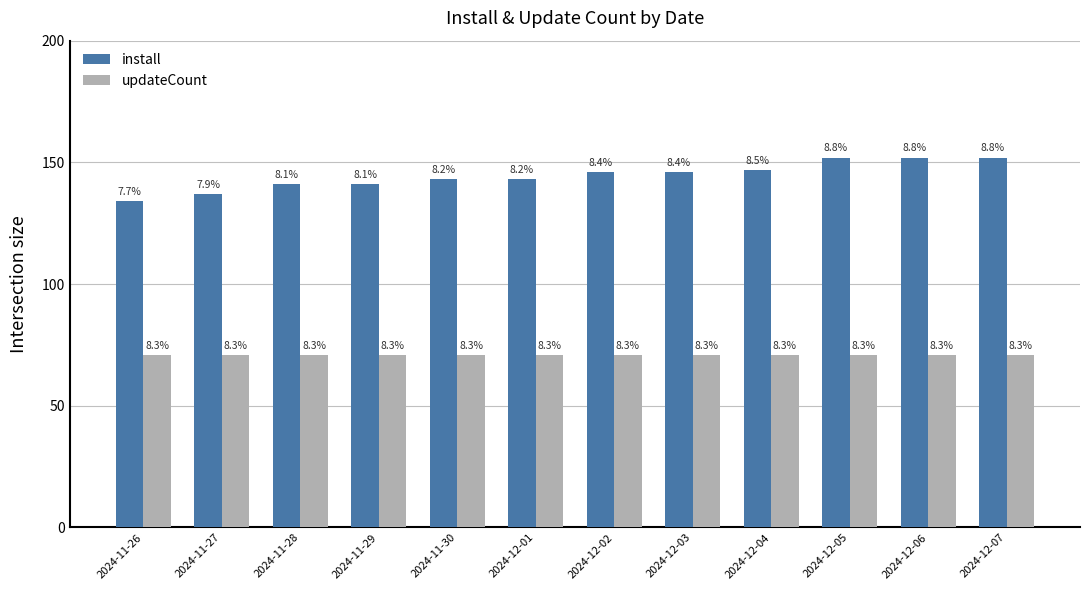

Reading right to left, transcribe all the data shown in this chart.

install: 2024-12-07=152	2024-12-06=152	2024-12-05=152	2024-12-04=147	2024-12-03=146	2024-12-02=146	2024-12-01=143	2024-11-30=143	2024-11-29=141	2024-11-28=141	2024-11-27=137	2024-11-26=134
updateCount: 2024-12-07=71	2024-12-06=71	2024-12-05=71	2024-12-04=71	2024-12-03=71	2024-12-02=71	2024-12-01=71	2024-11-30=71	2024-11-29=71	2024-11-28=71	2024-11-27=71	2024-11-26=71